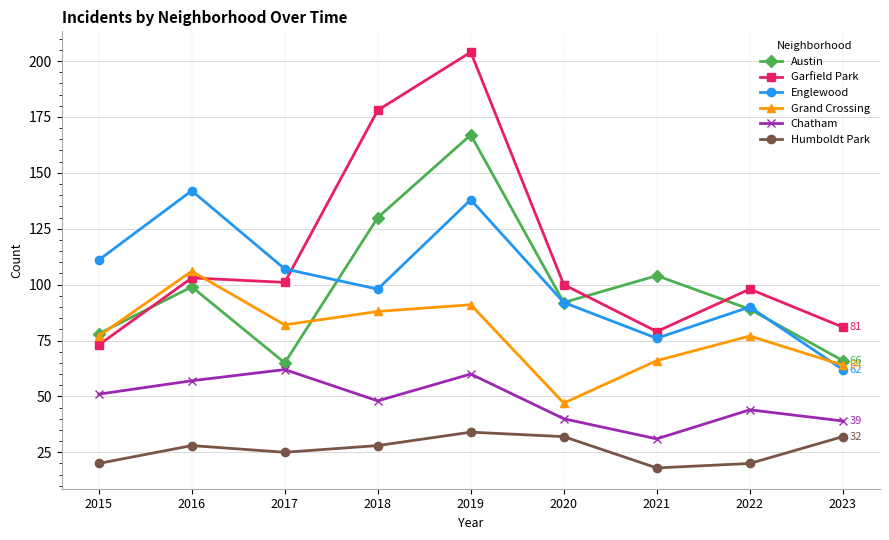

Does the chart have visible grid lines?

Yes